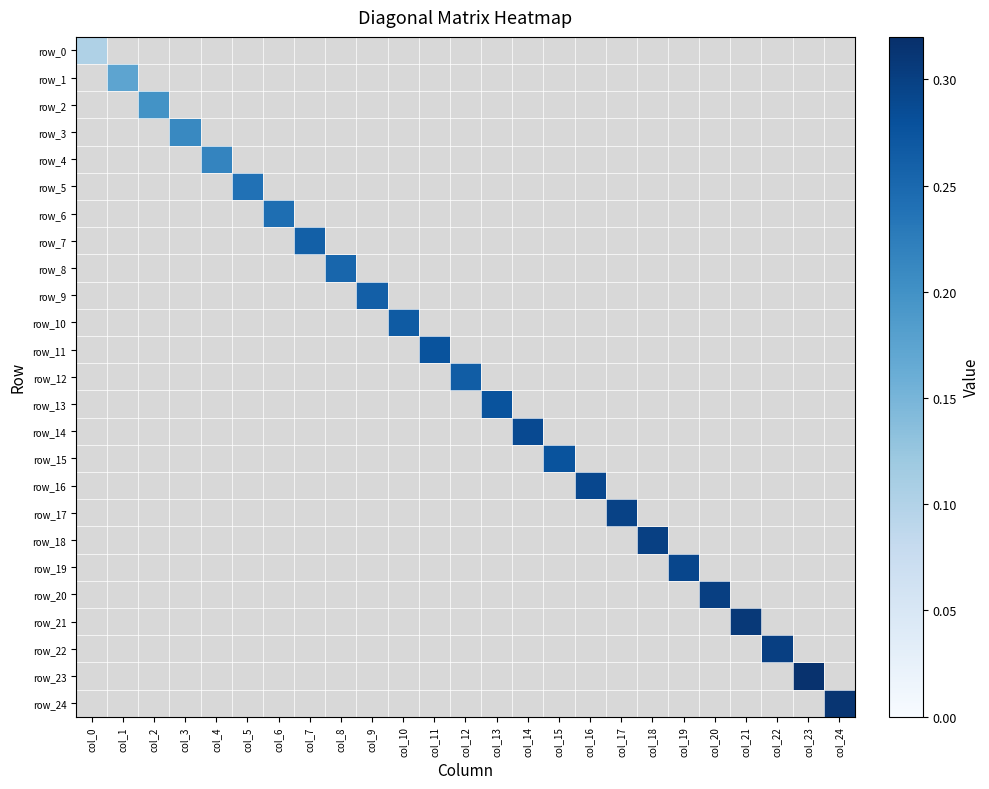

Rank the series at col_14 from highest to lowest value.

row_14, row_0, row_1, row_2, row_3, row_4, row_5, row_6, row_7, row_8, row_9, row_10, row_11, row_12, row_13, row_15, row_16, row_17, row_18, row_19, row_20, row_21, row_22, row_23, row_24